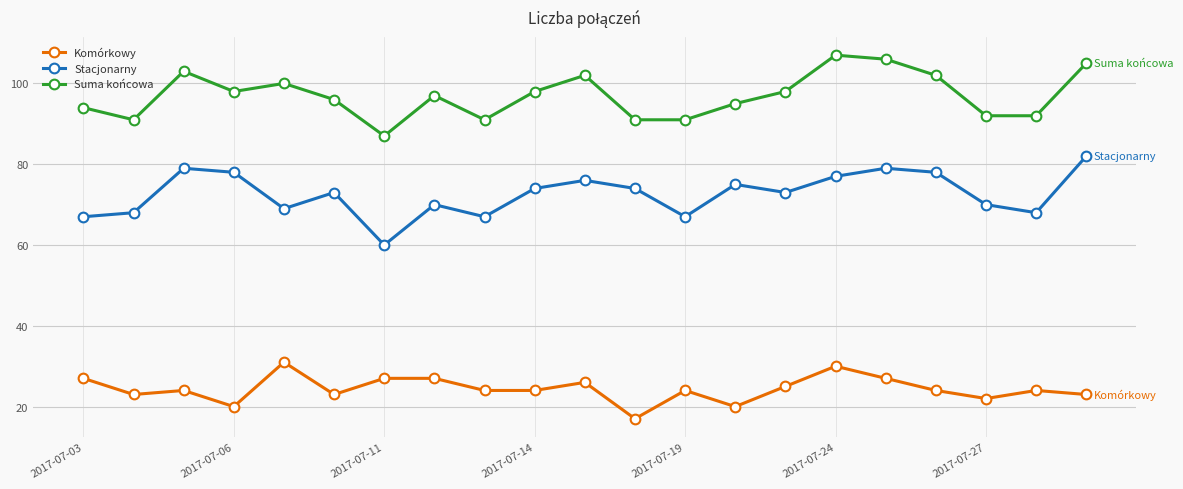

What is the difference between the maximum and minimum values in the Suma końcowa series?

20